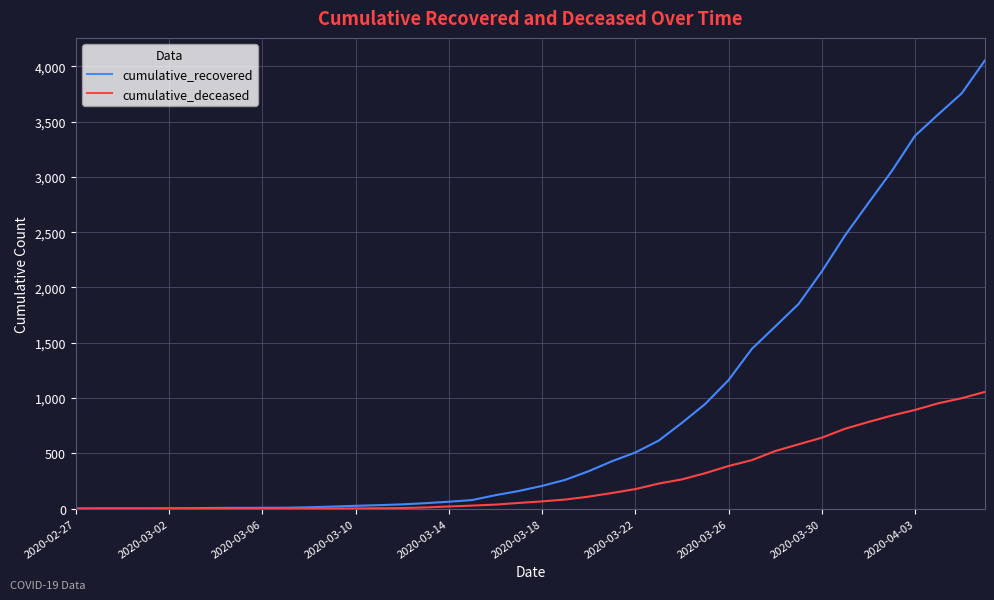

Rank the series by their maximum value, from lowest to highest.

cumulative_deceased, cumulative_recovered